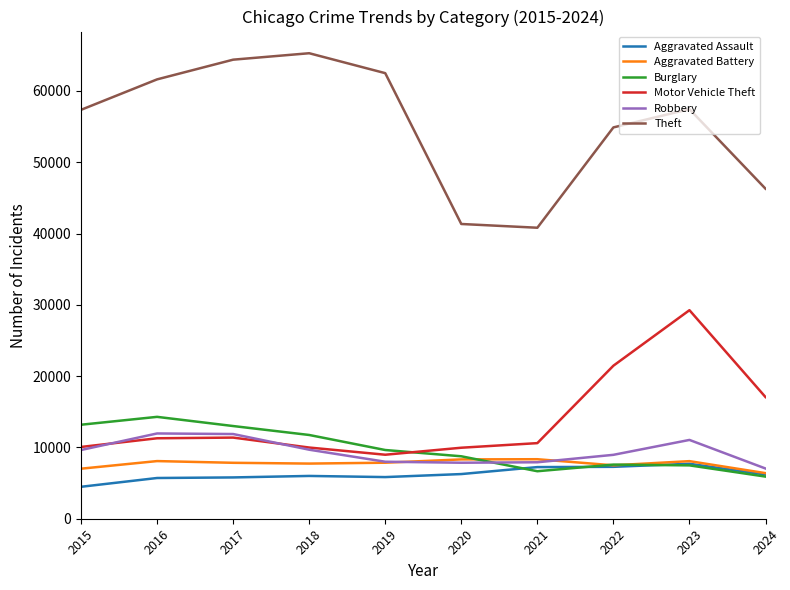

What is the sum of all Aggravated Battery values?

77175